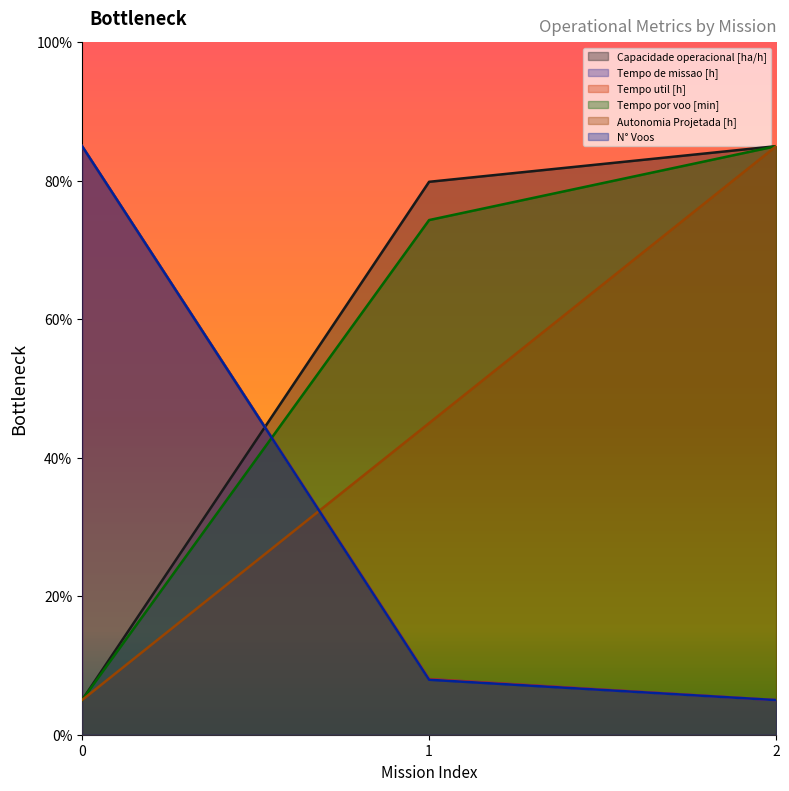

Where is Tempo util [h] nearest to the value 45?

1